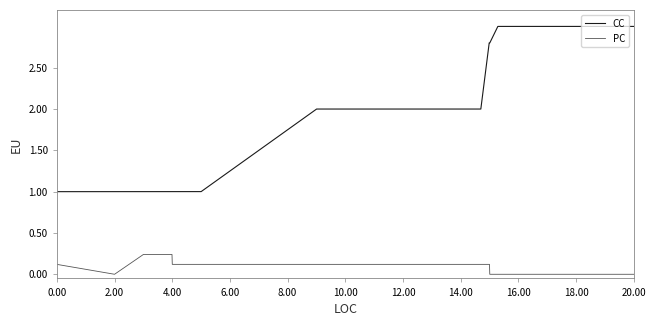

Count the number of categories in the chart.

2000